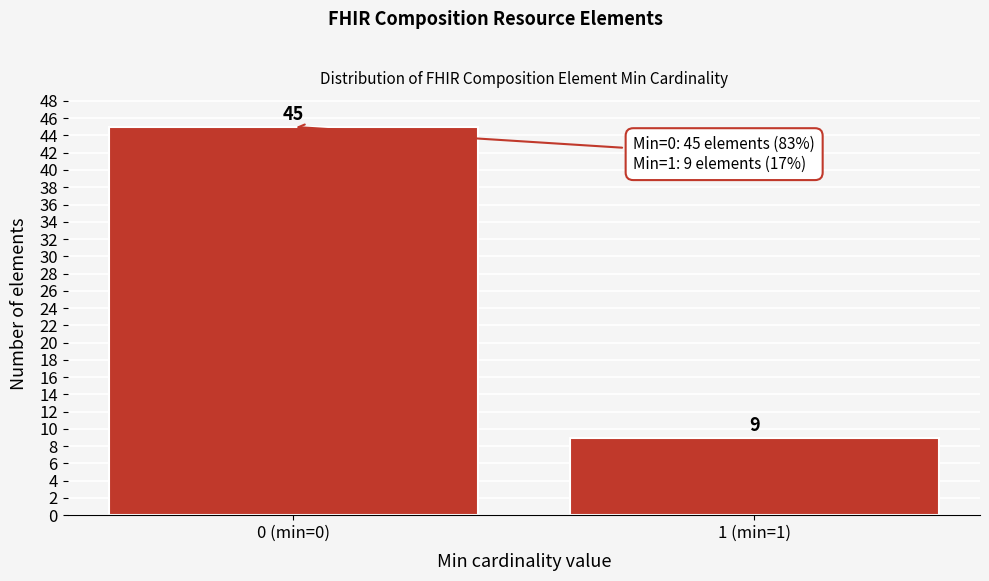

Reading right to left, transcribe all the data shown in this chart.

1 (min=1)=9	0 (min=0)=45